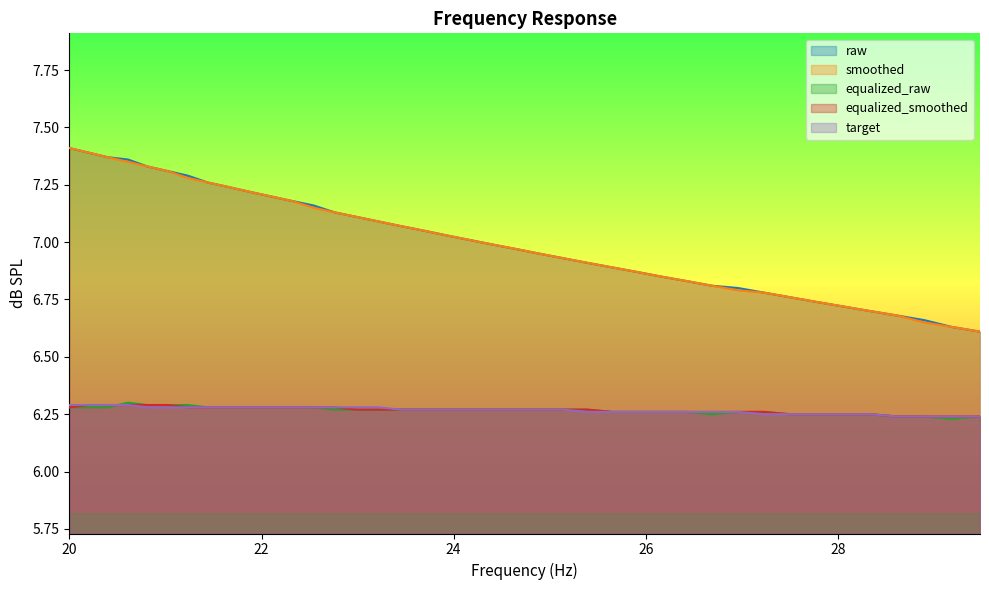

What is the difference between the maximum and minimum values in the raw series?

0.8